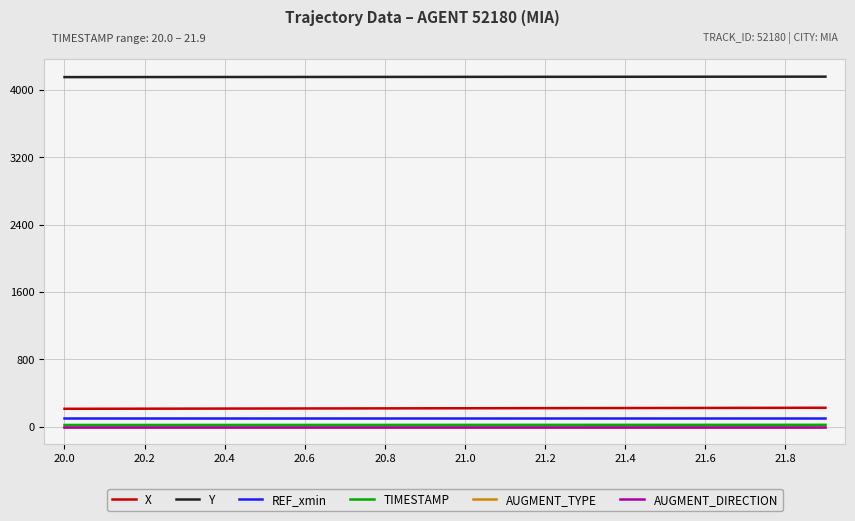

True or false: REF_xmin and TIMESTAMP cross at least once.

False